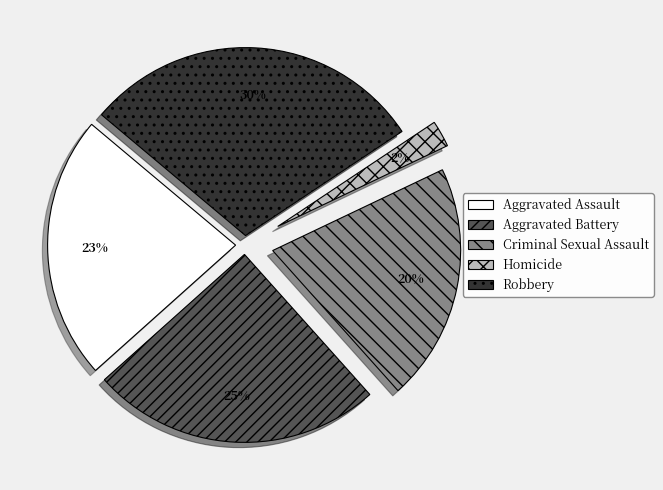

To the nearest percent, what is the difference between the Aggravated Assault and Aggravated Battery slice percentages?

2%